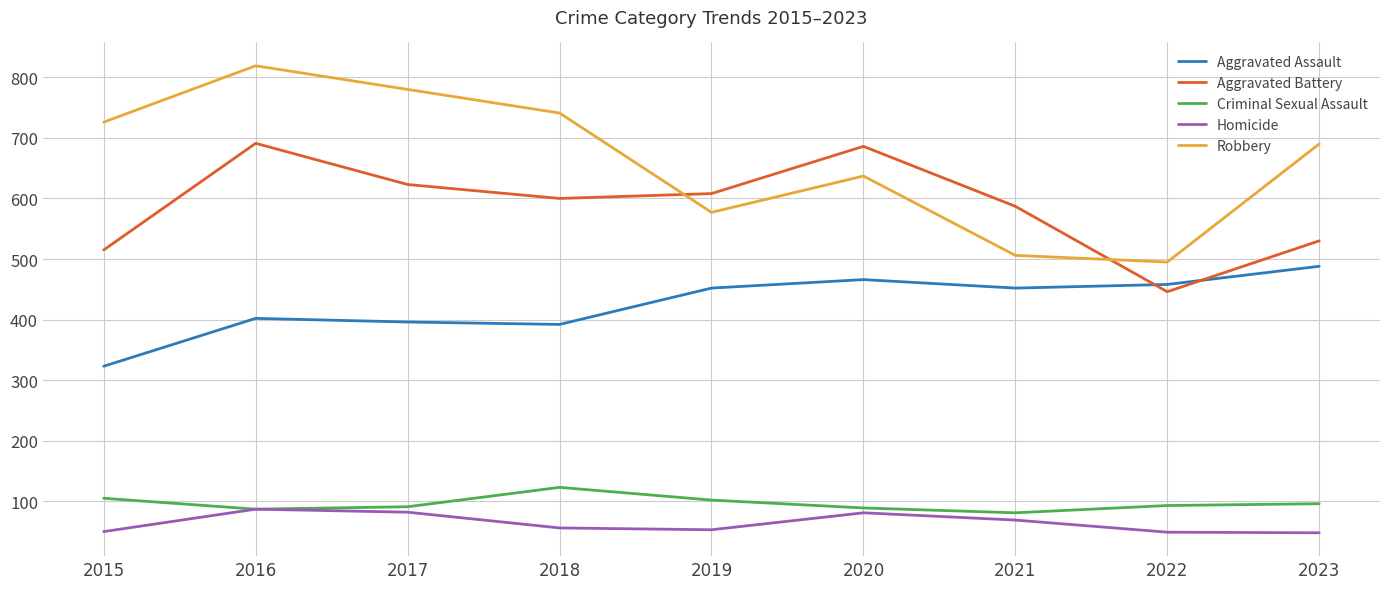

What are all the series names shown in the legend?

Aggravated Assault, Aggravated Battery, Criminal Sexual Assault, Homicide, Robbery